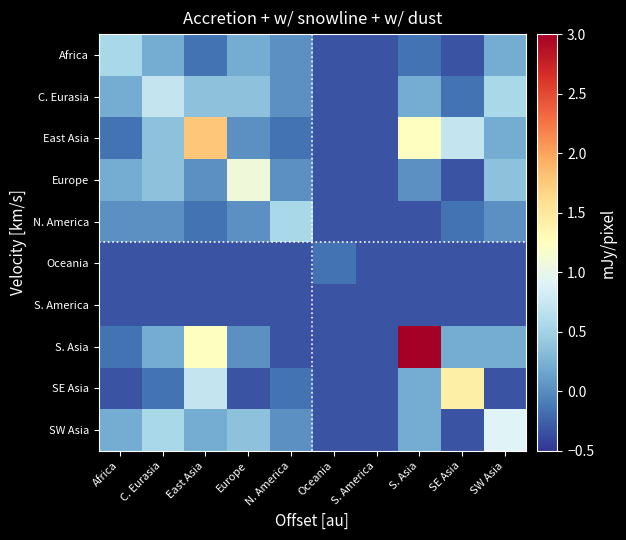

Reading left to right, what are all the values shown in this chart?

Africa: Africa=0.5	C. Eurasia=0.2	East Asia=-0.2	Europe=0.2	N. America=0.0	Oceania=-0.3	S. America=-0.3	S. Asia=-0.2	SE Asia=-0.3	SW Asia=0.2
C. Eurasia: Africa=0.2	C. Eurasia=0.7	East Asia=0.4	Europe=0.4	N. America=0.0	Oceania=-0.3	S. America=-0.3	S. Asia=0.2	SE Asia=-0.2	SW Asia=0.5
East Asia: Africa=-0.2	C. Eurasia=0.4	East Asia=1.8	Europe=0.0	N. America=-0.2	Oceania=-0.3	S. America=-0.3	S. Asia=1.2	SE Asia=0.7	SW Asia=0.2
Europe: Africa=0.2	C. Eurasia=0.4	East Asia=0.0	Europe=1.1	N. America=0.0	Oceania=-0.3	S. America=-0.3	S. Asia=0.0	SE Asia=-0.3	SW Asia=0.4
N. America: Africa=0.0	C. Eurasia=0.0	East Asia=-0.2	Europe=0.0	N. America=0.5	Oceania=-0.3	S. America=-0.3	S. Asia=-0.3	SE Asia=-0.2	SW Asia=0.0
Oceania: Africa=-0.3	C. Eurasia=-0.3	East Asia=-0.3	Europe=-0.3	N. America=-0.3	Oceania=-0.2	S. America=-0.3	S. Asia=-0.3	SE Asia=-0.3	SW Asia=-0.3
S. America: Africa=-0.3	C. Eurasia=-0.3	East Asia=-0.3	Europe=-0.3	N. America=-0.3	Oceania=-0.3	S. America=-0.3	S. Asia=-0.3	SE Asia=-0.3	SW Asia=-0.3
S. Asia: Africa=-0.2	C. Eurasia=0.2	East Asia=1.2	Europe=0.0	N. America=-0.3	Oceania=-0.3	S. America=-0.3	S. Asia=3.0	SE Asia=0.2	SW Asia=0.2
SE Asia: Africa=-0.3	C. Eurasia=-0.2	East Asia=0.7	Europe=-0.3	N. America=-0.2	Oceania=-0.3	S. America=-0.3	S. Asia=0.2	SE Asia=1.4	SW Asia=-0.3
SW Asia: Africa=0.2	C. Eurasia=0.5	East Asia=0.2	Europe=0.4	N. America=0.0	Oceania=-0.3	S. America=-0.3	S. Asia=0.2	SE Asia=-0.3	SW Asia=0.9